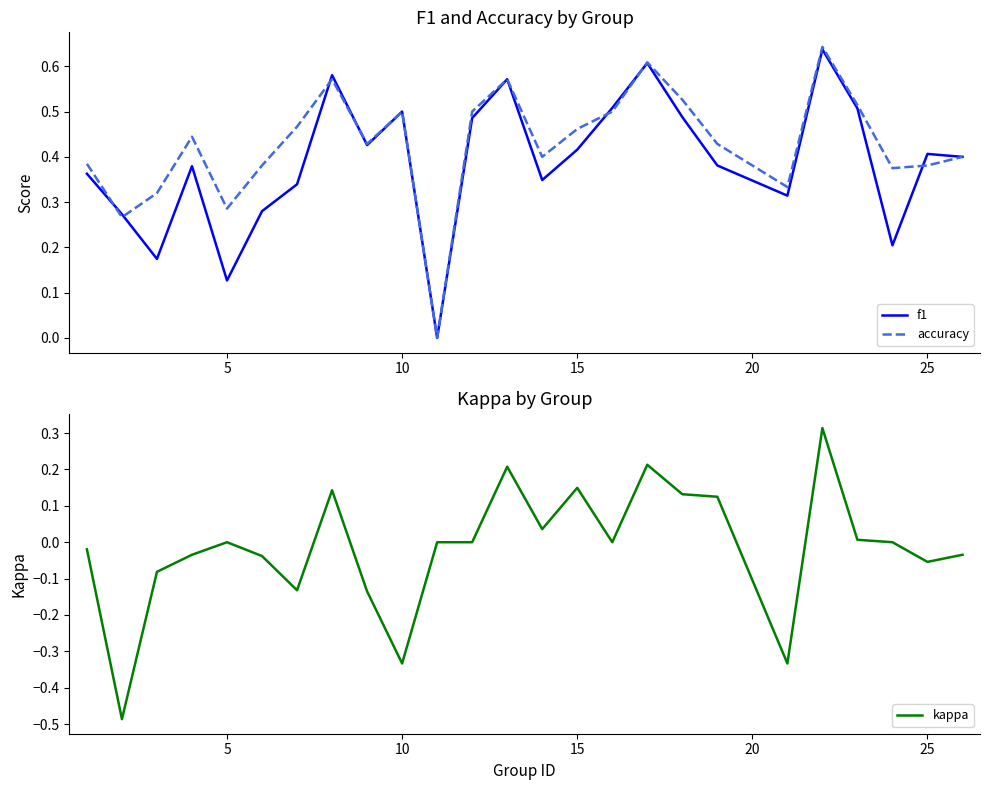

How many lines are shown in the chart?

3